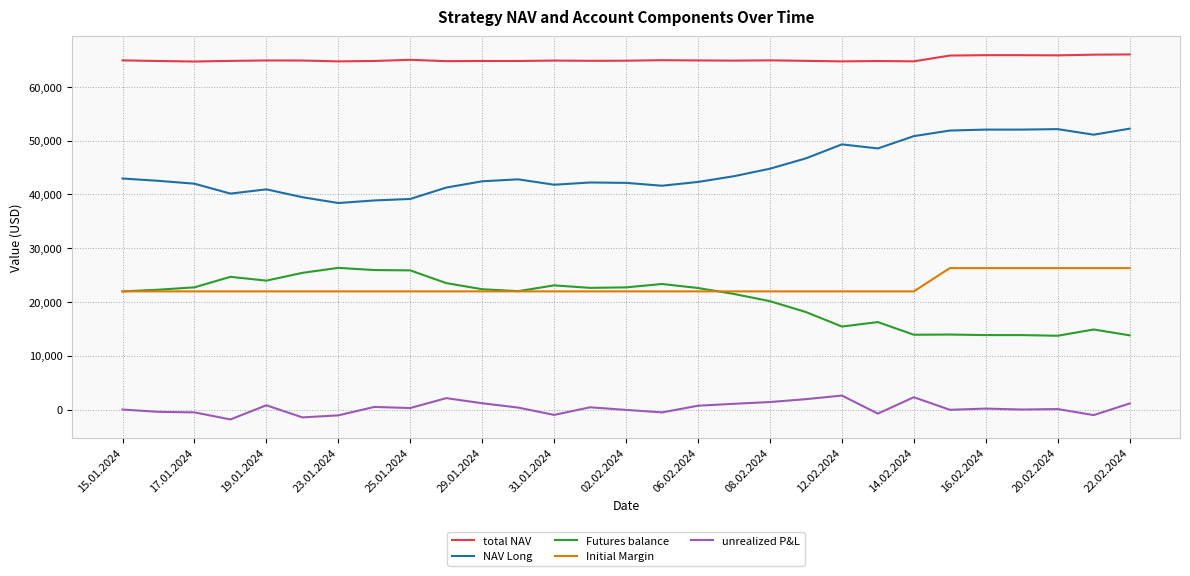

How many values in the unrealized P&L series exceed 175?

15